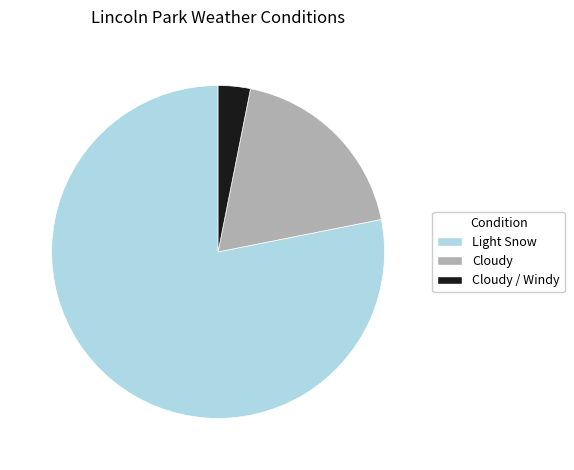

How many slices are in this pie chart?

3